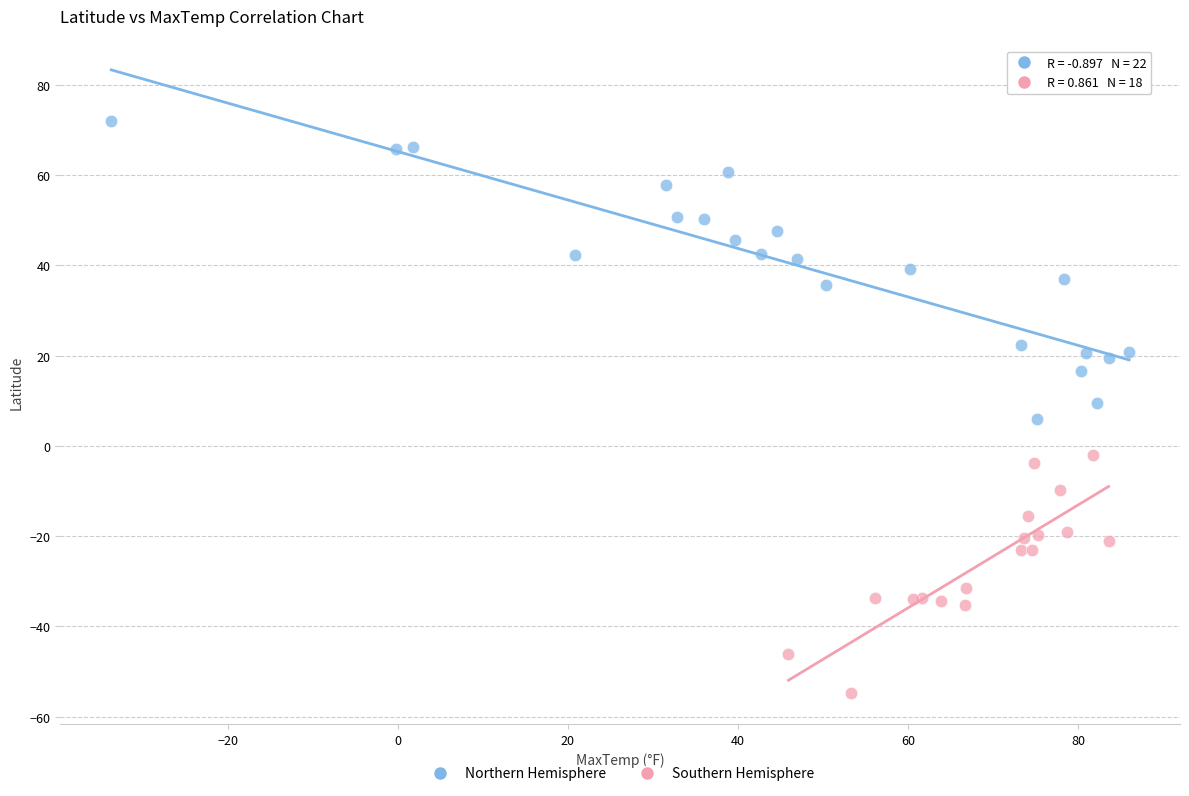

Which series contains the lowest Y value?

Southern Hemisphere